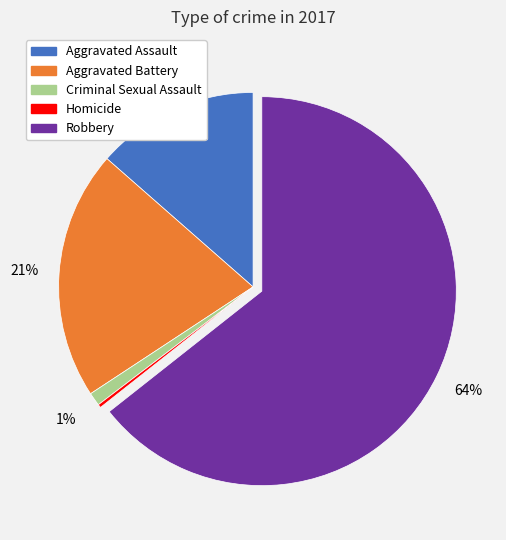

Is there a majority slice in this chart?

Yes